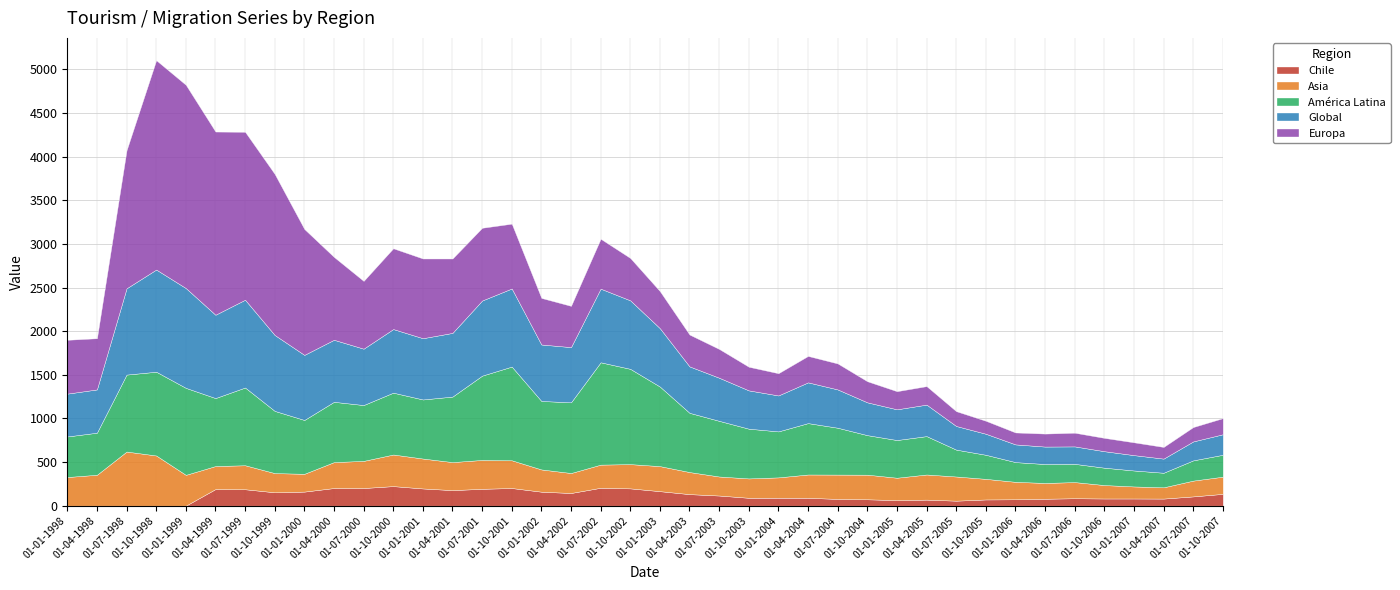

The América Latina series shows 960 at 01-10-1998. True or false?

True